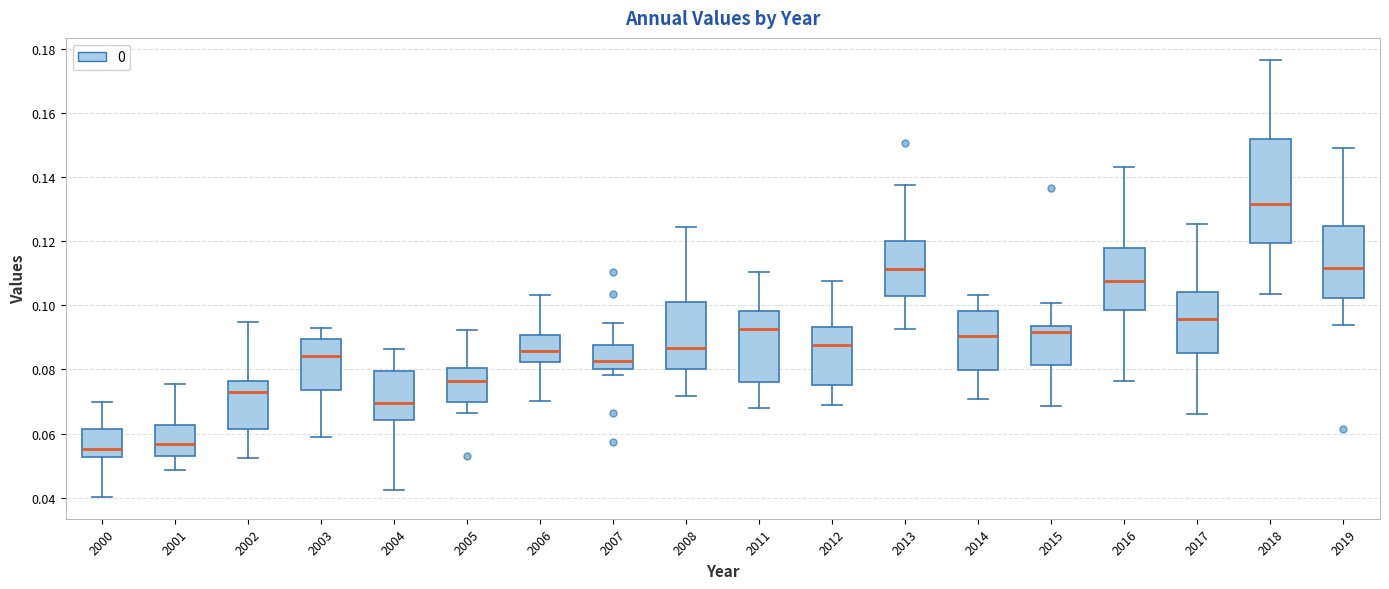

Which box's median line is the highest?

2018